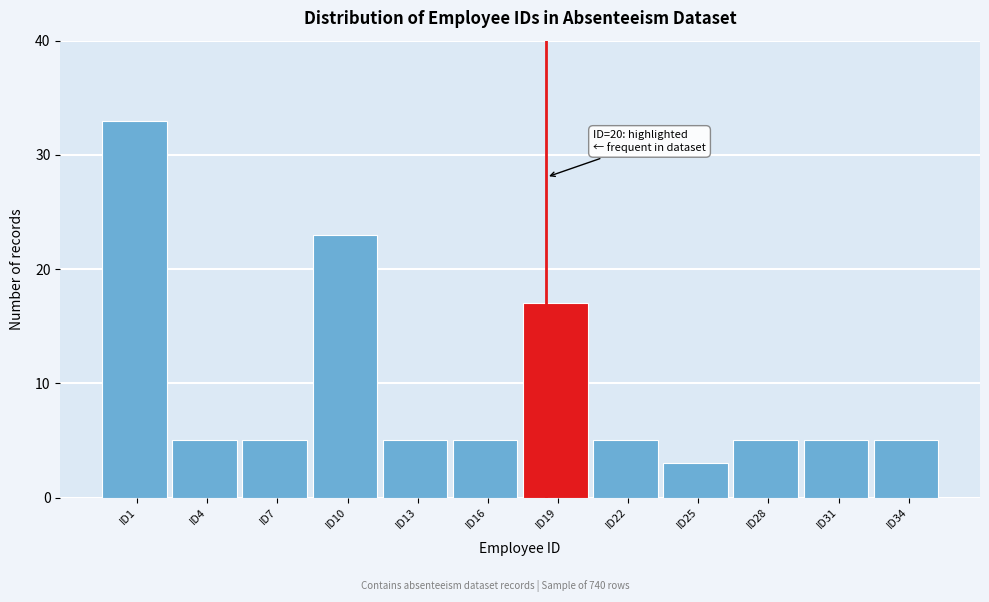

Reading left to right, list all the values displayed in this chart.

33	5	5	23	5	5	17	5	3	5	5	5